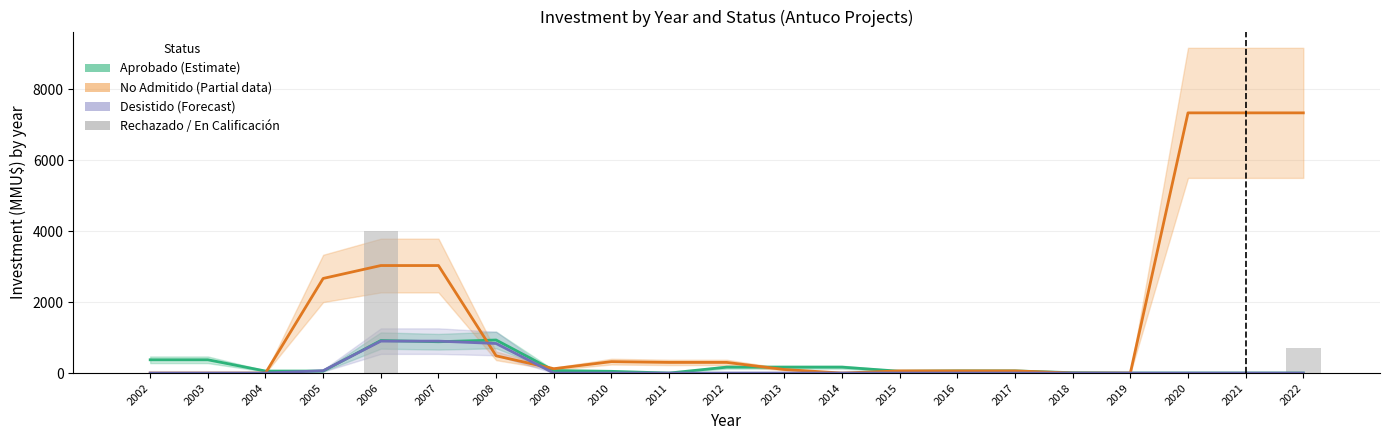

The Rechazado/En Cal. series shows 1725.9 at 2018. True or false?

False